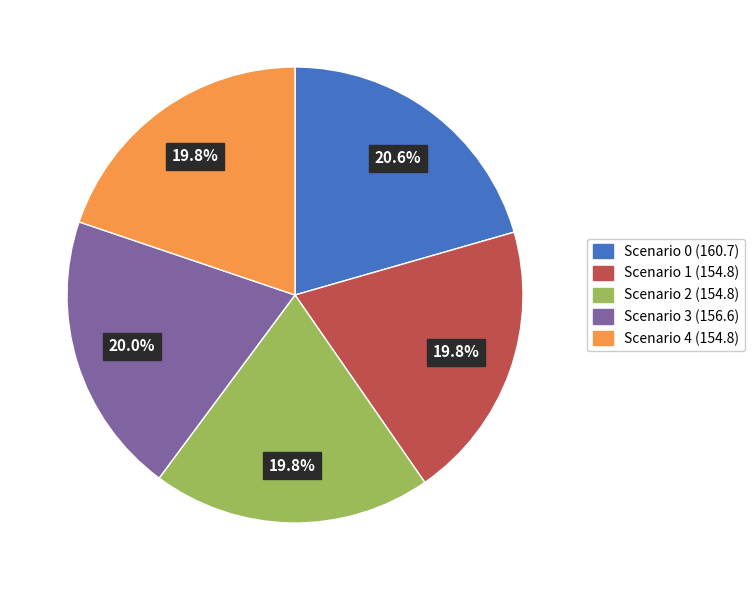

Is there a majority slice in this chart?

No